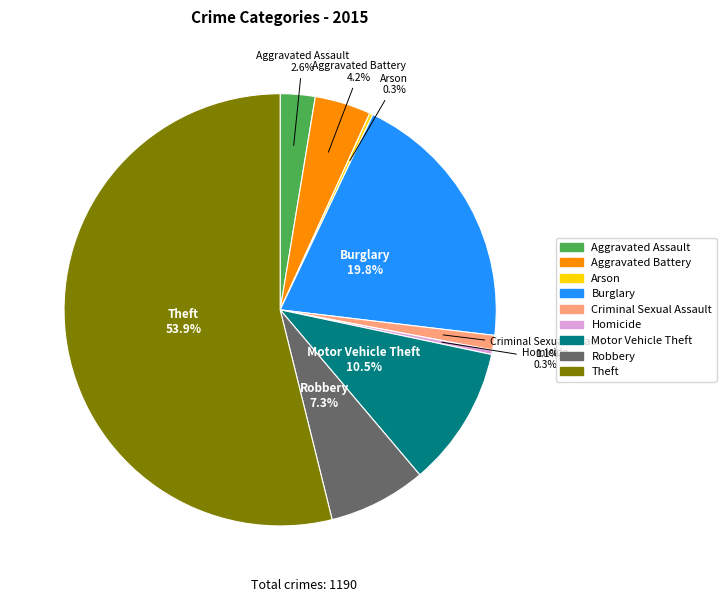

To the nearest percent, what is the difference between the largest and smallest slice percentages?

54%